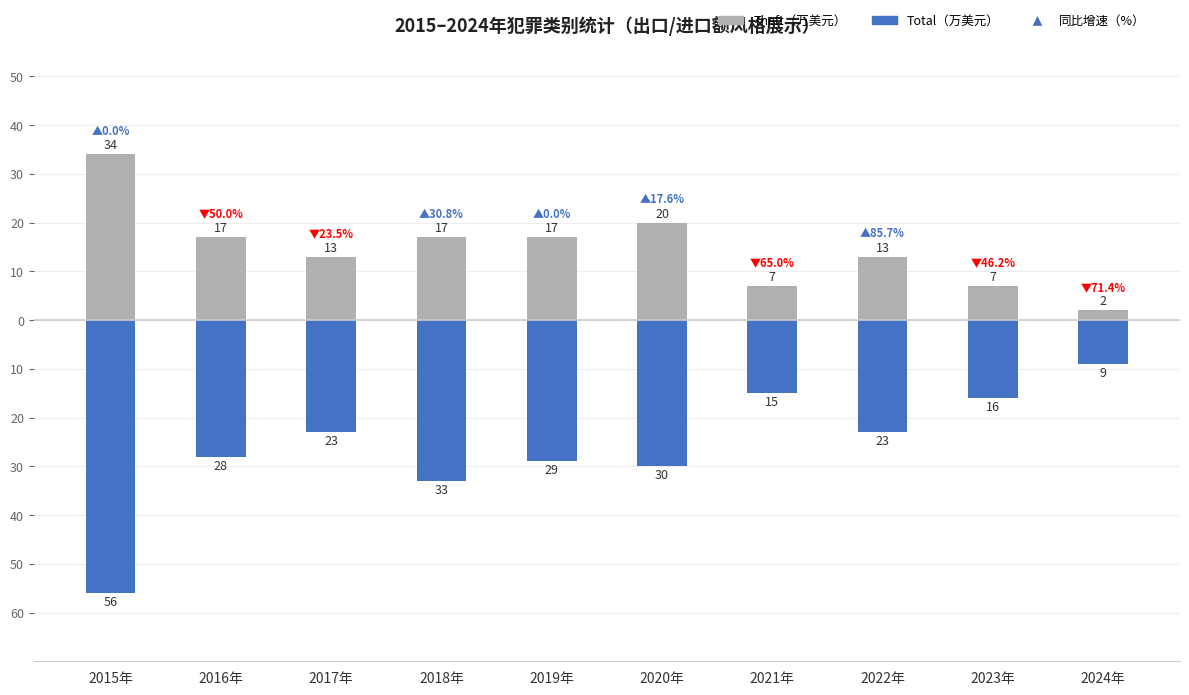

At which category is the sum across all series the highest?

2024年